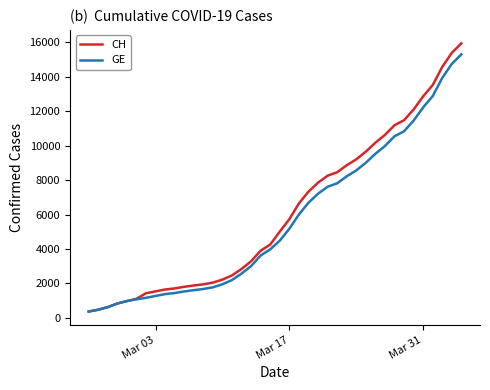

Which series has the largest range (max minus min)?

CH